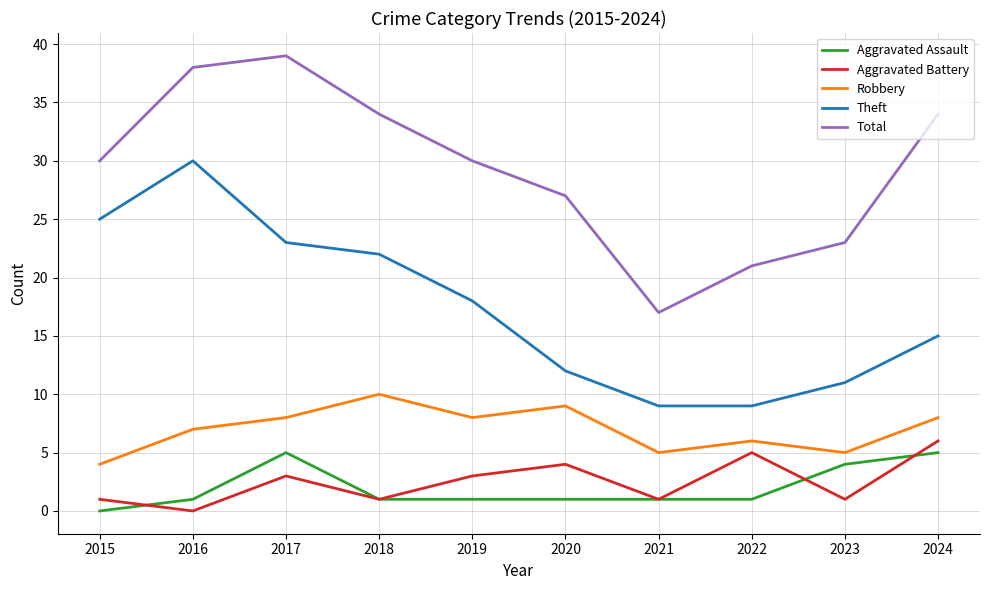

Is it true that Aggravated Assault equals 2 at 2024?

False